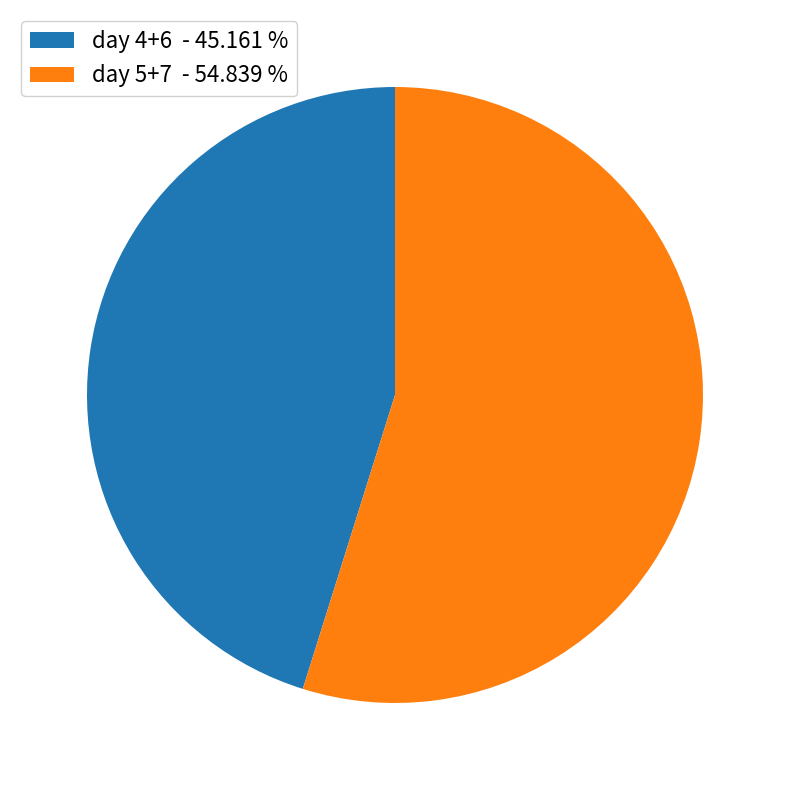

What is the ratio of the value at day 5+7 - 54.839 % to the value at day 4+6 - 45.161 %?

1.2